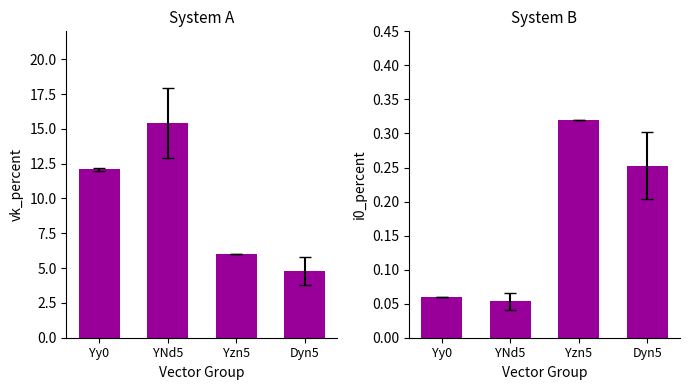

At which category does the chart reach its minimum across all series?

YNd5